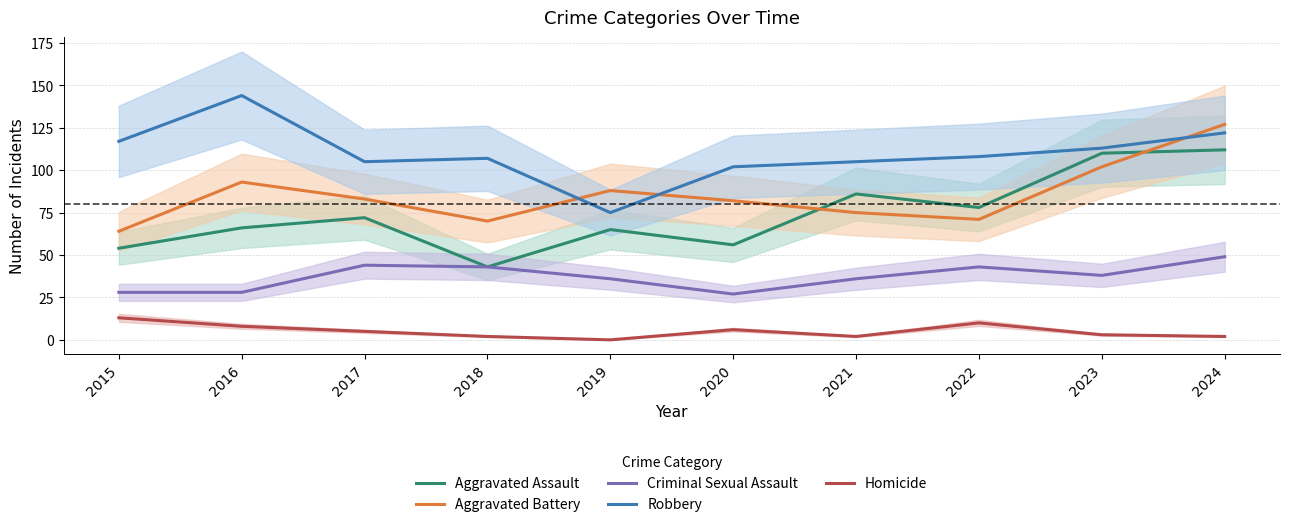

Which series ends up on top after the final intersection of Robbery and Aggravated Battery?

Aggravated Battery